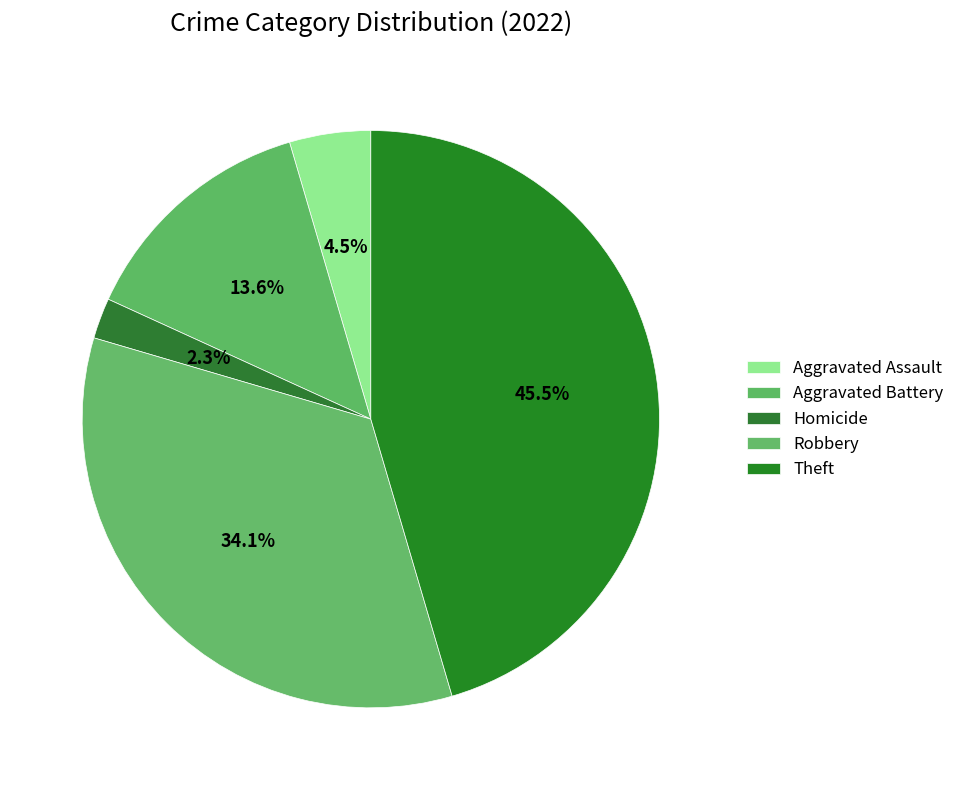

Is there a majority slice in this chart?

No